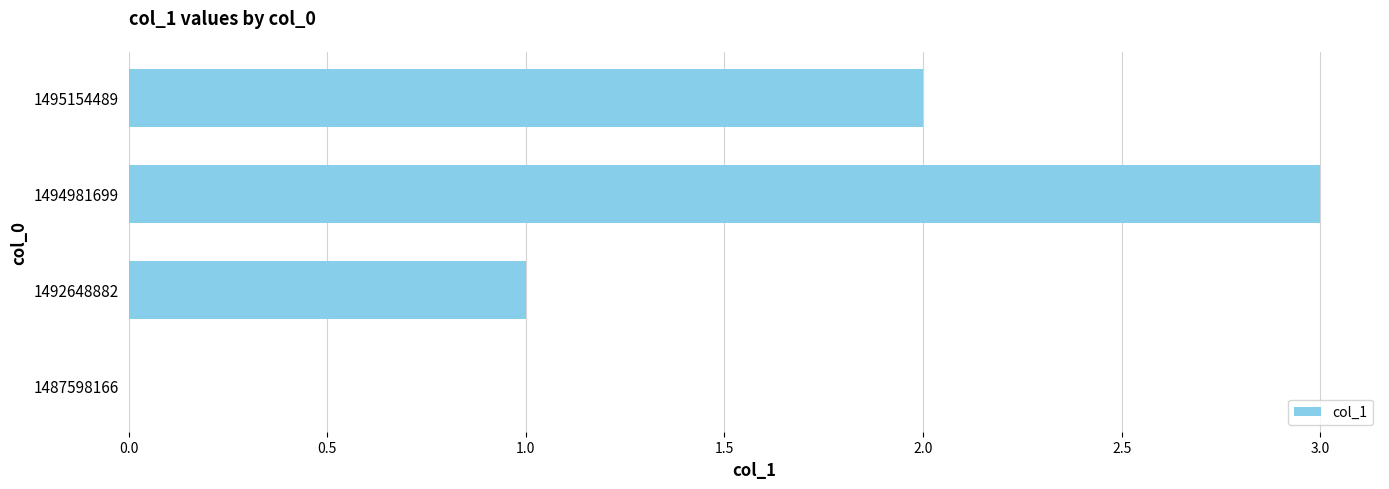

Reading bottom to top, transcribe all the data shown in this chart.

1487598166=0	1492648882=1	1494981699=3	1495154489=2